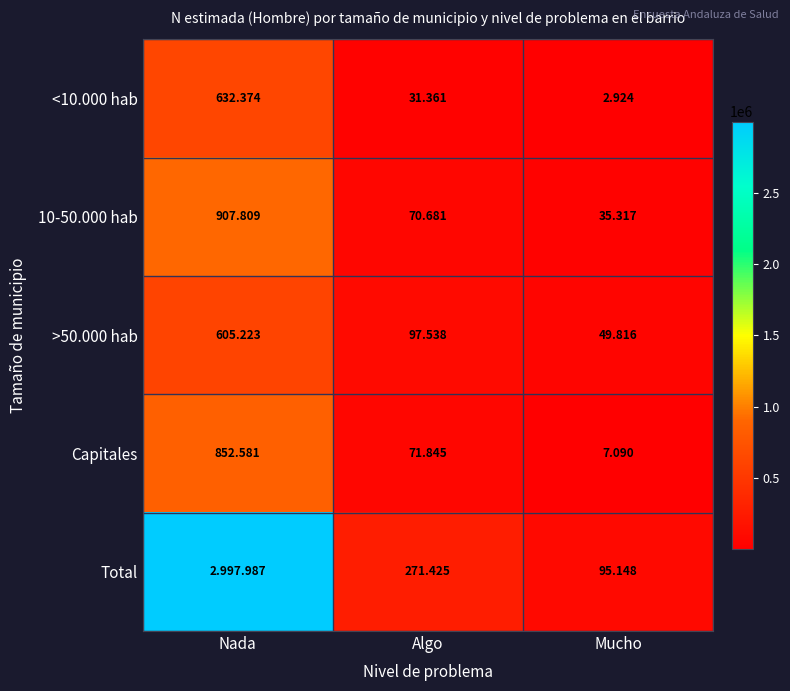

Which has a higher value, Nada or Mucho?

Nada